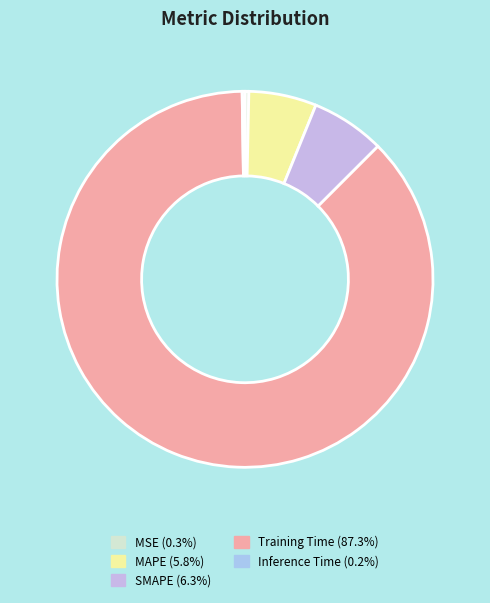

Combined, do Training Time and MAPE account for over 50%?

Yes